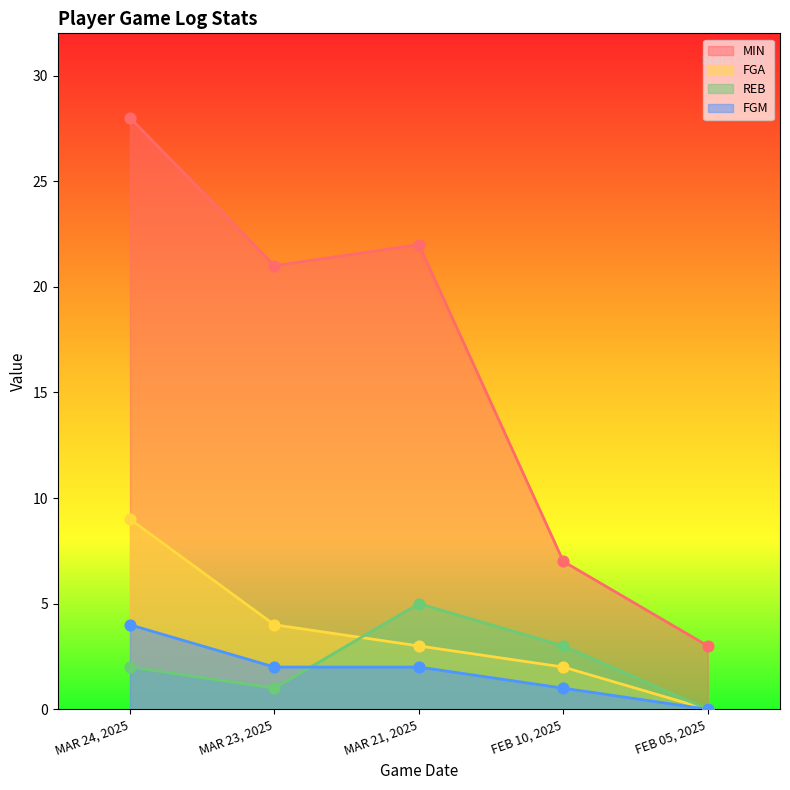

At which category is the sum across all series the highest?

MAR 24, 2025